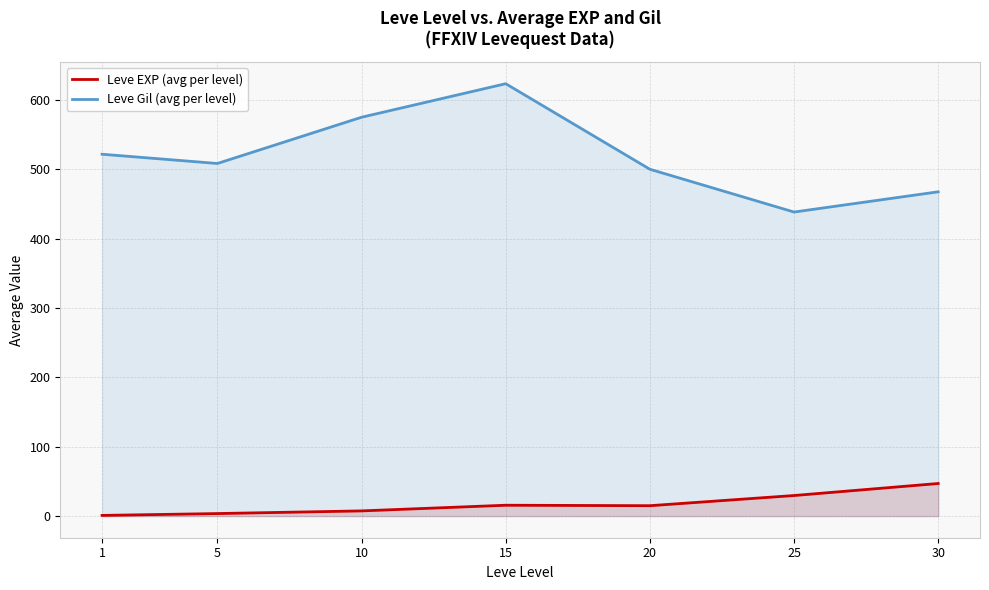

What is the minimum value shown in the chart?

1.0